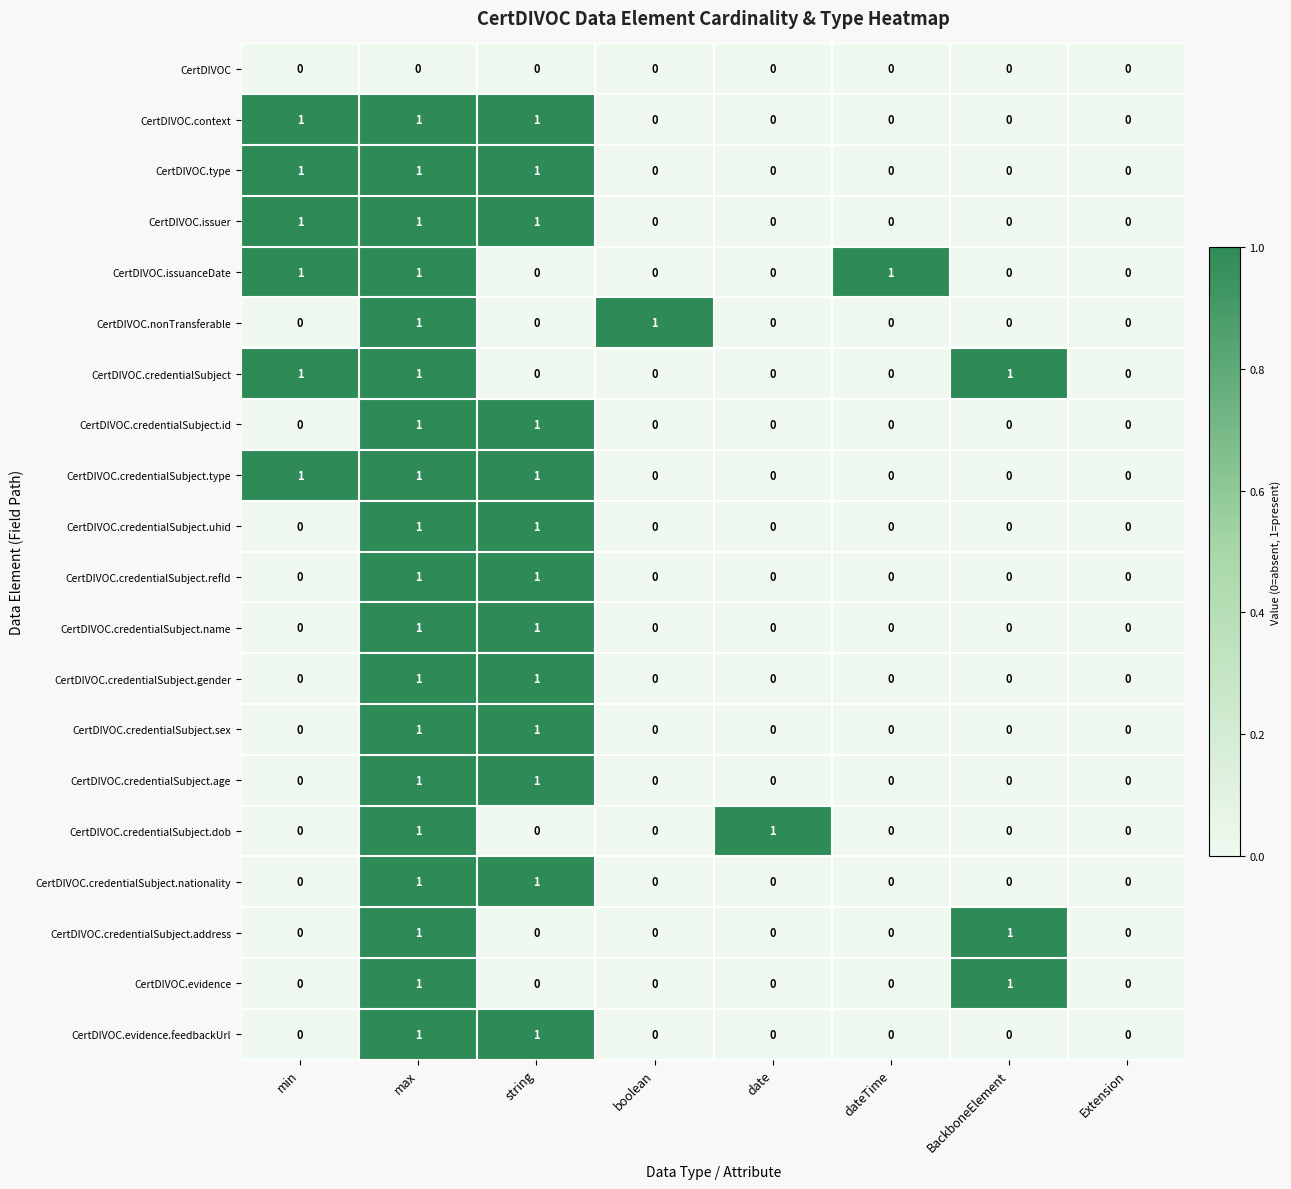

Count the CertDIVOC.nonTransferable values in the range 0 to 1.

8